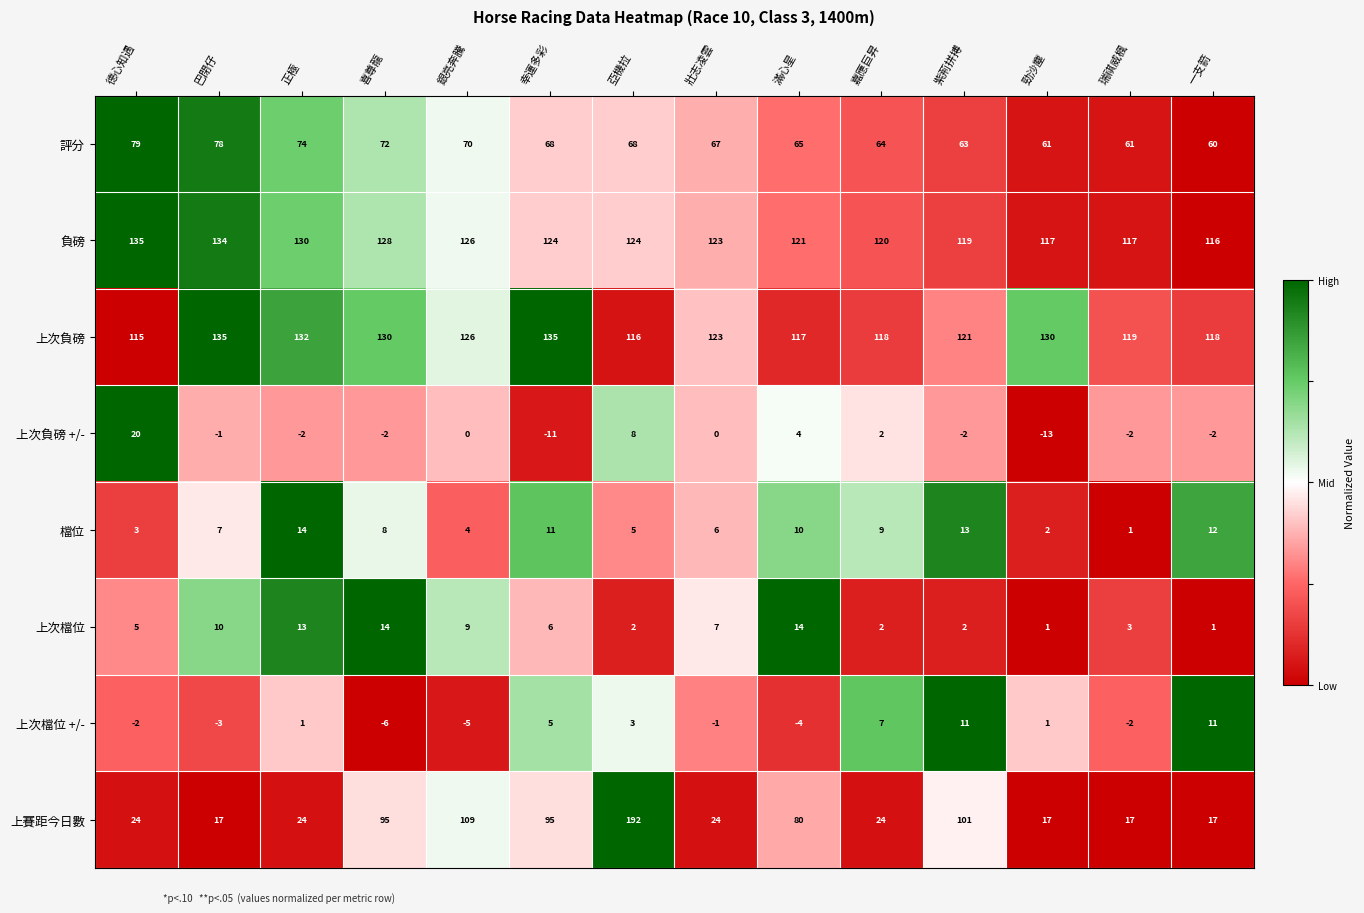

What is the spread (max minus min) of values at 銀亮奔騰?

131